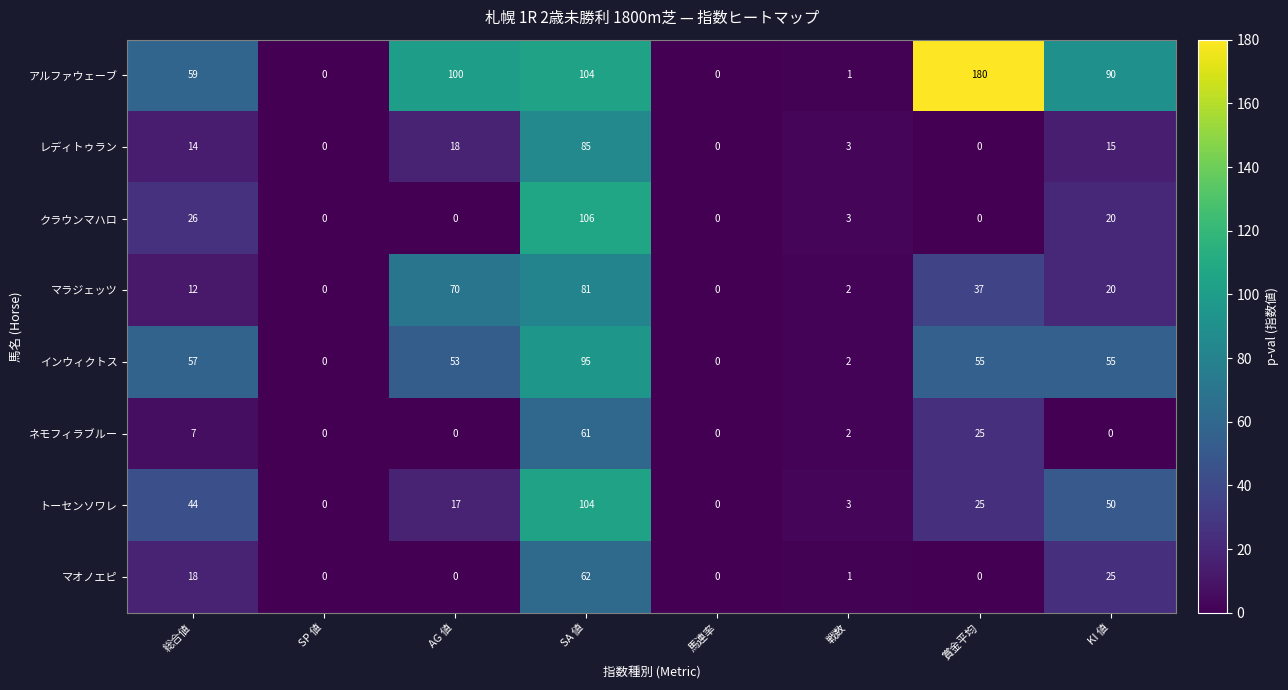

At which label does アルファウェーブ first exceed 90?

AG 値